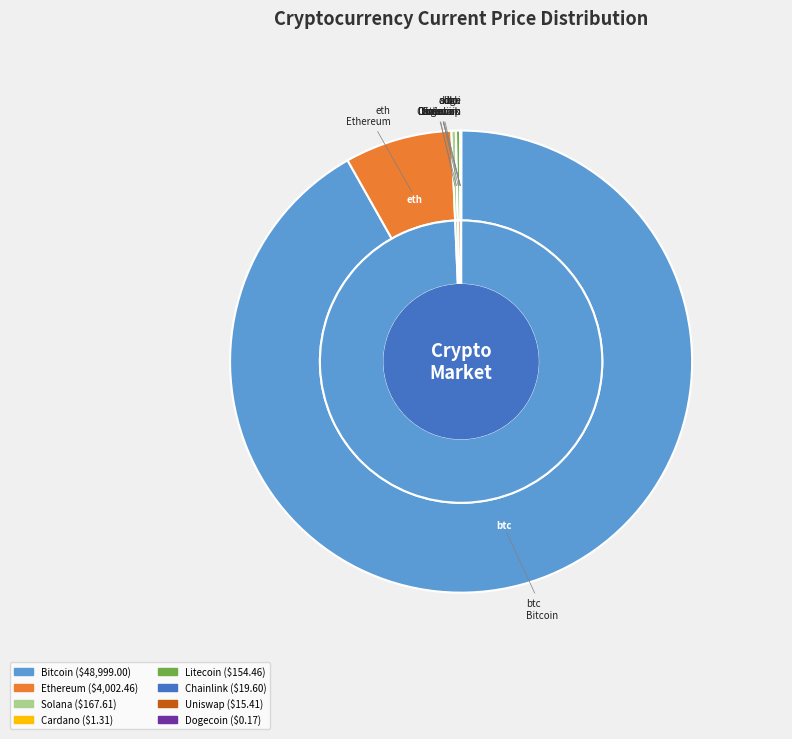

What is the change in value from eth to doge?

-4002.3